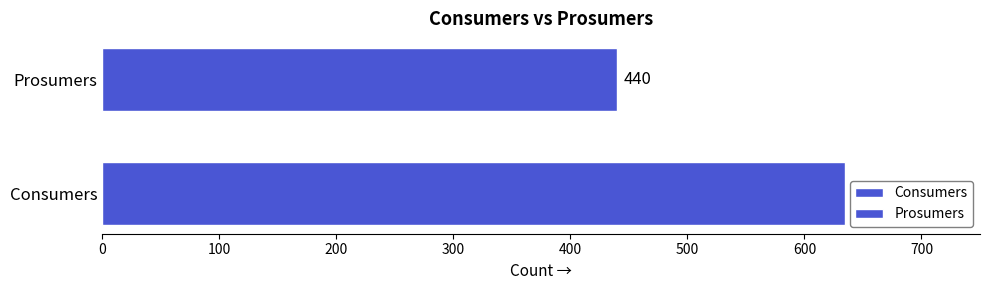

List the labels in order of value, smallest first.

Prosumers, Consumers